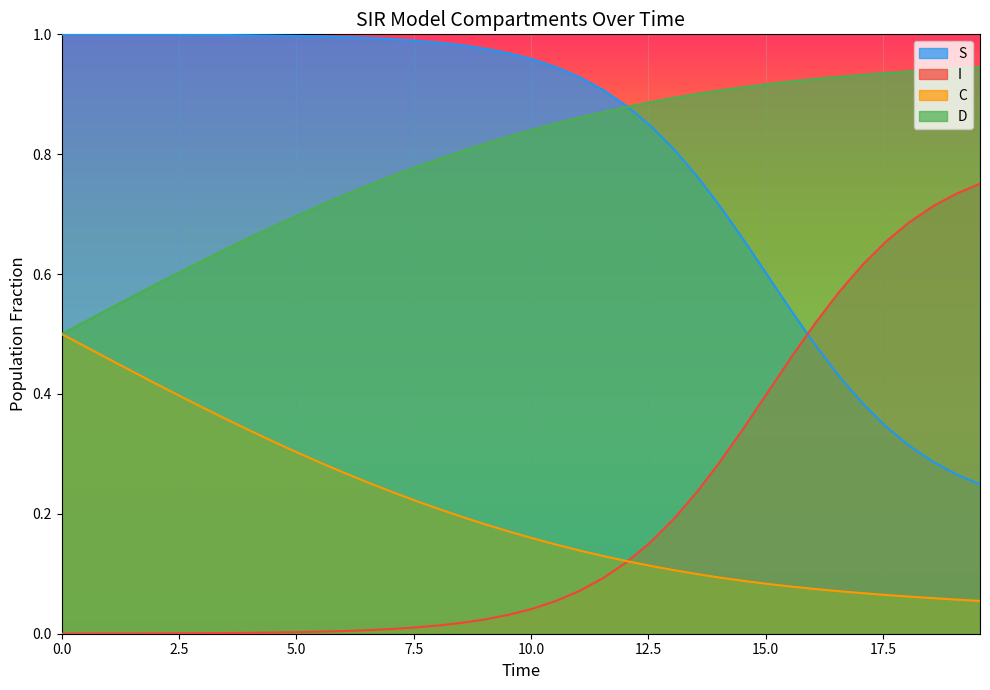

List the series in order of their peak value, highest first.

S, D, I, C